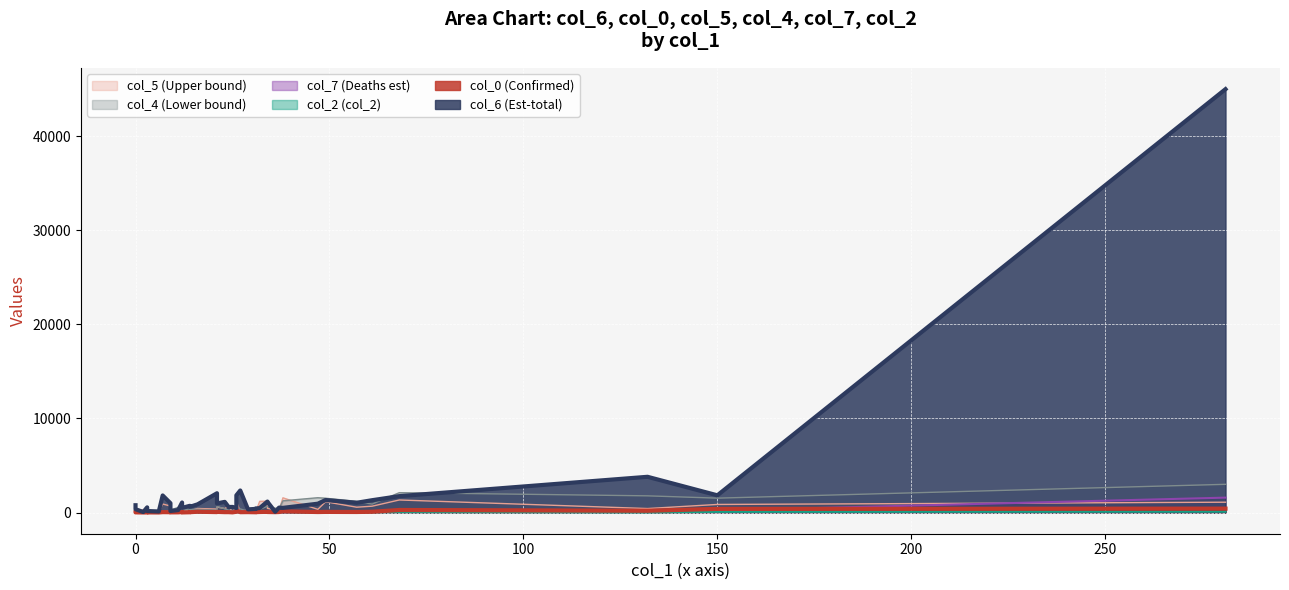

True or false: col_5 has a value of 189.4 at 16.

False